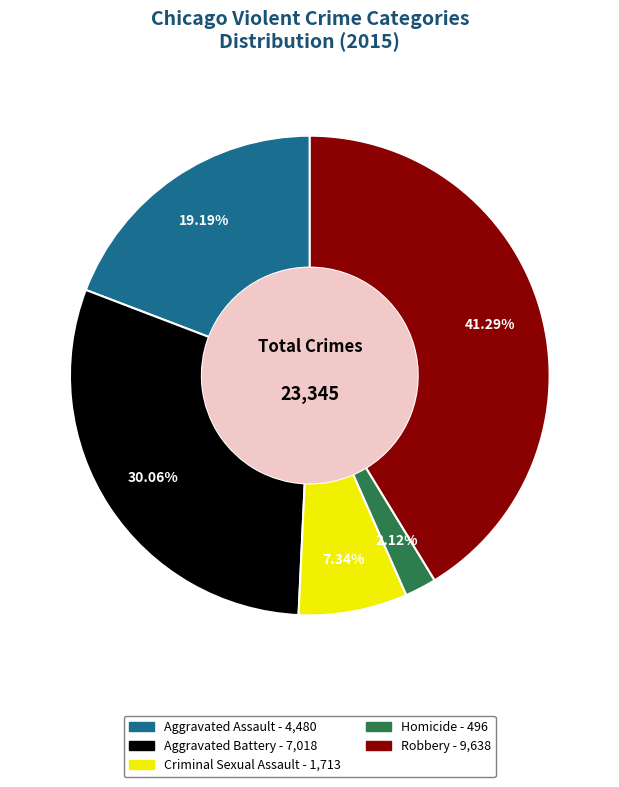

Combined, what portion of the pie is Aggravated Battery and Robbery?

71.3%